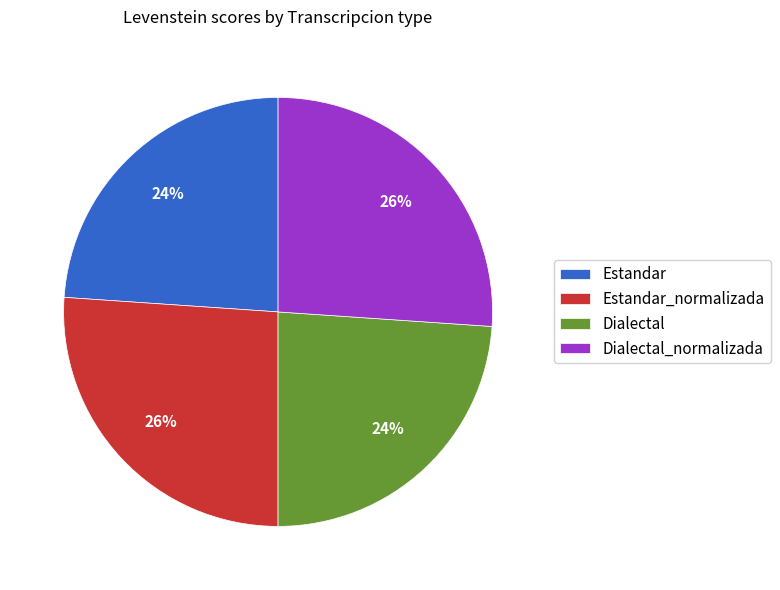

Is it true that Dialectal_normalizada is 40% of the pie?

False